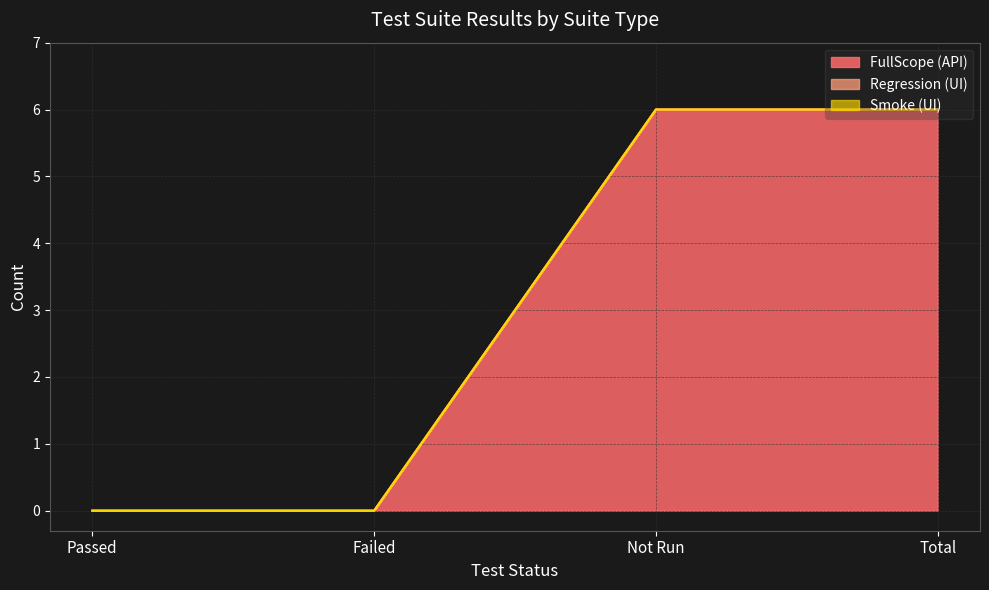

True or false: Smoke (UI) and FullScope (API) cross at least once.

False